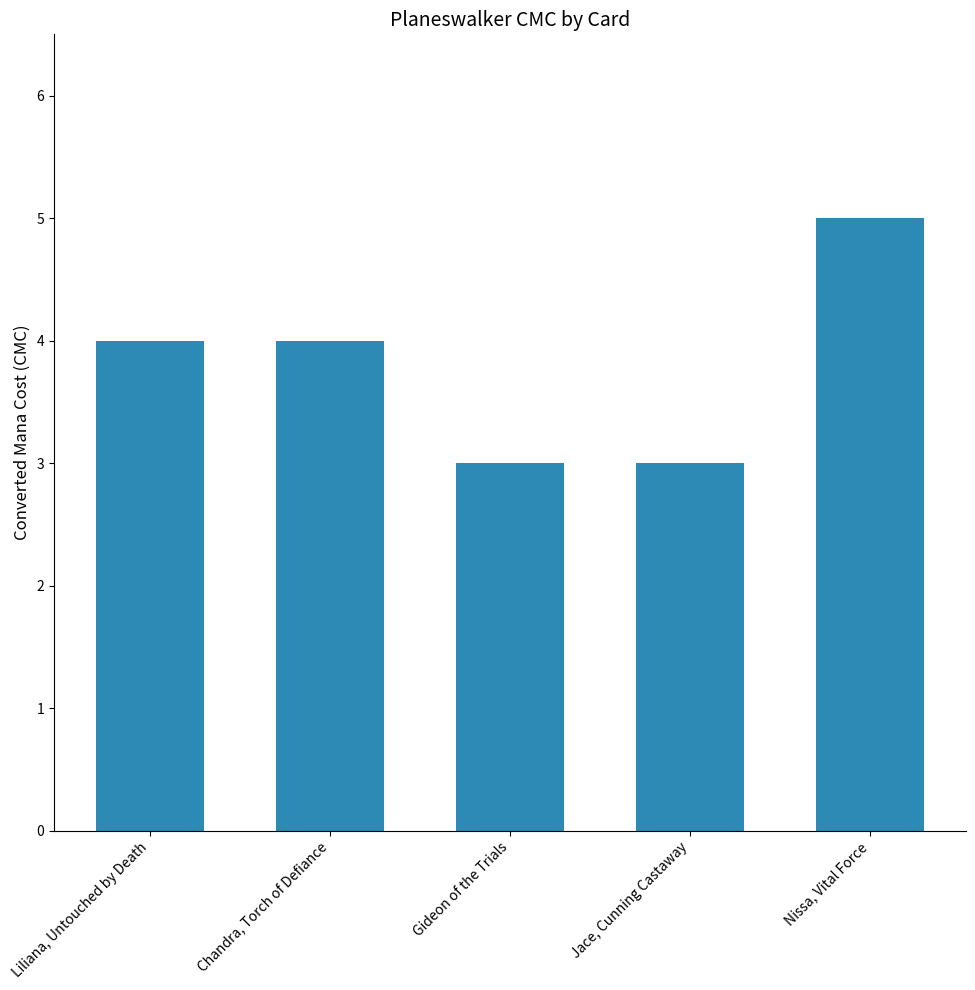

Which has a higher value, Gideon of the Trials or Nissa, Vital Force?

Nissa, Vital Force